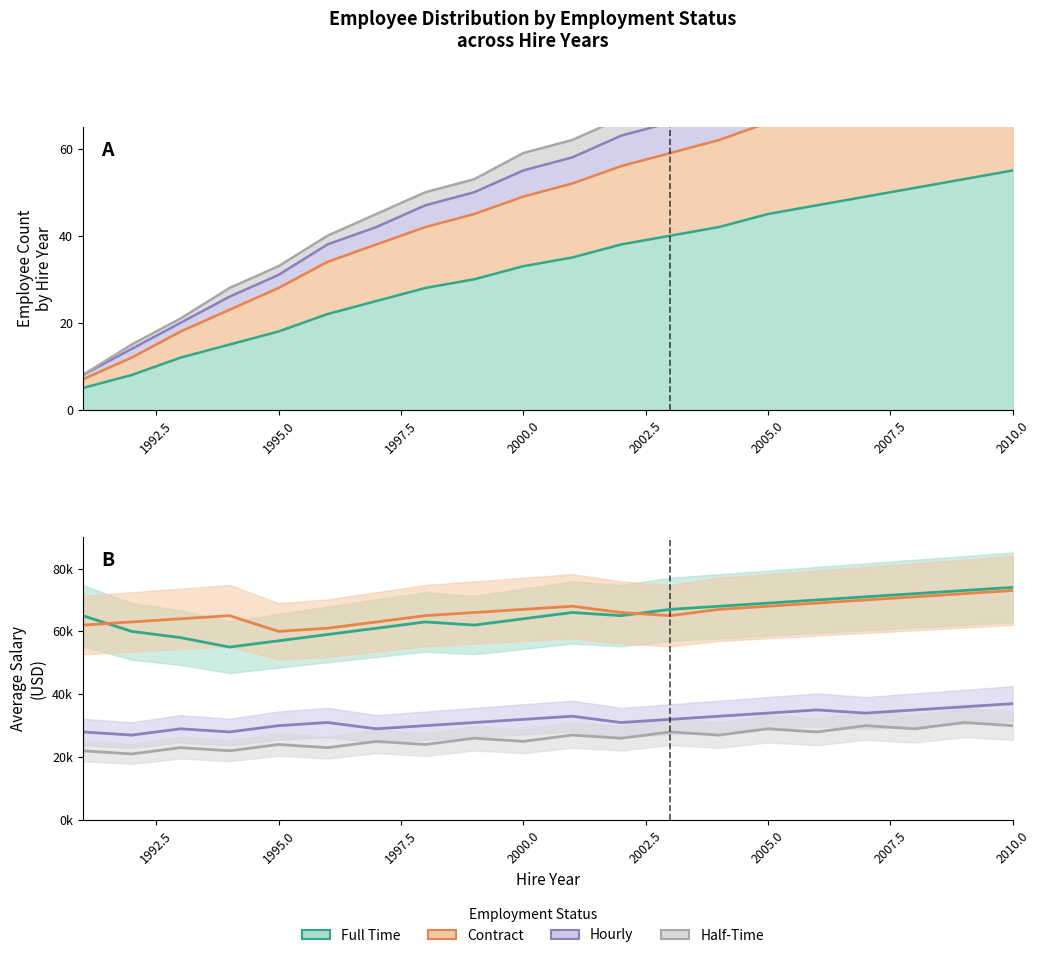

Is the value of Half-Time at 18 greater than the value of Hourly at 1990.0?

Yes